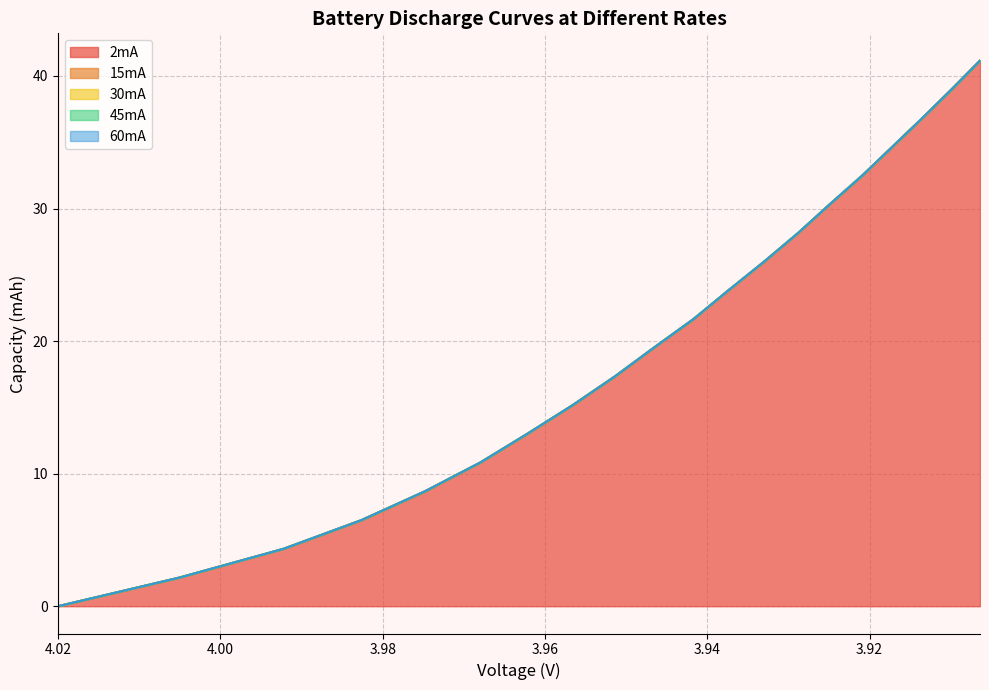

What are all the series names shown in the legend?

2mA, 15mA, 30mA, 45mA, 60mA